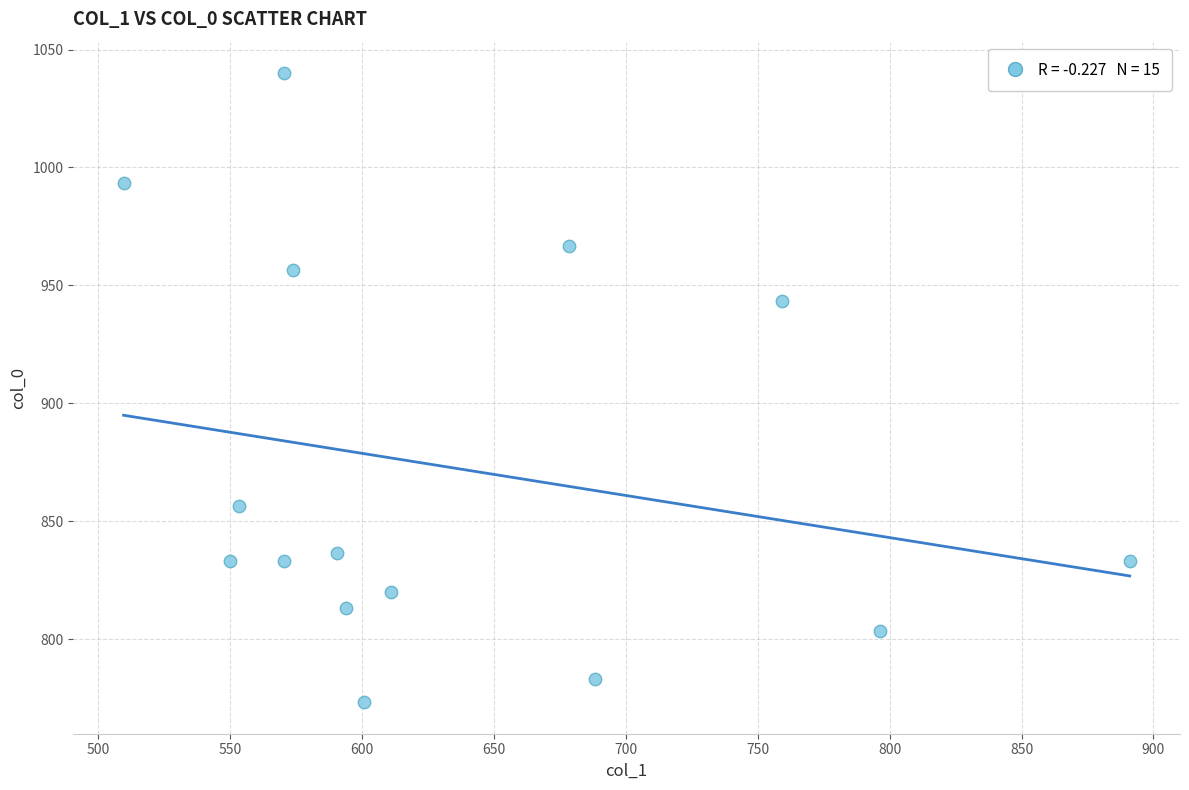

What Y value in the scatter plot is closest to 906?

943.3